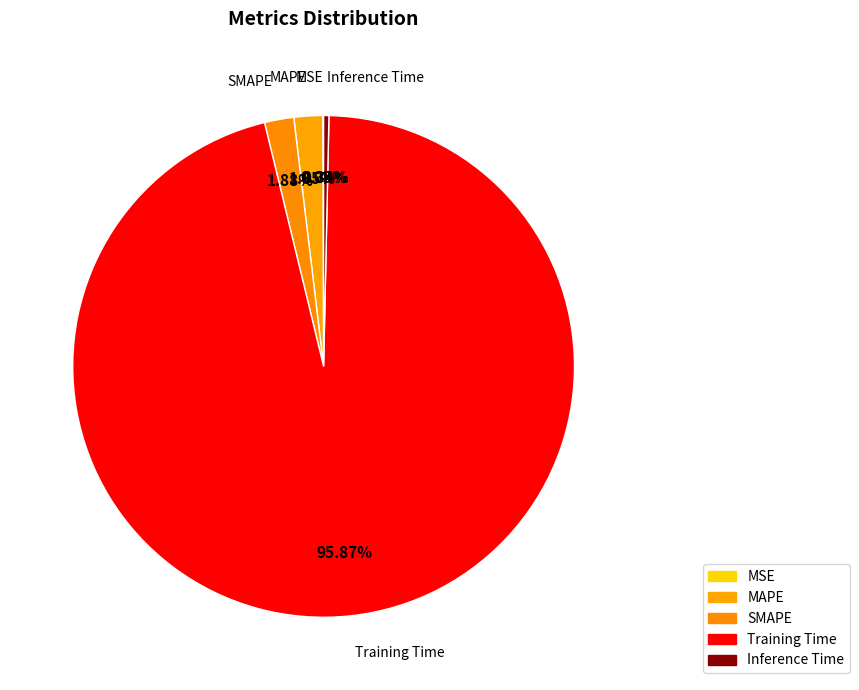

How many segments does this pie chart have?

5